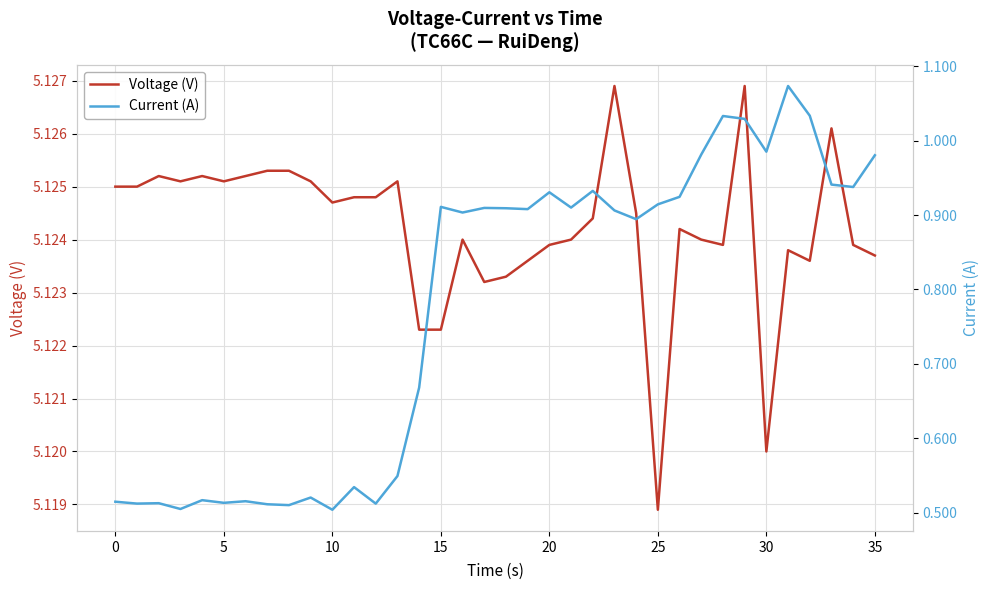

True or false: Voltage (V) and Current (A) intersect in this chart.

False